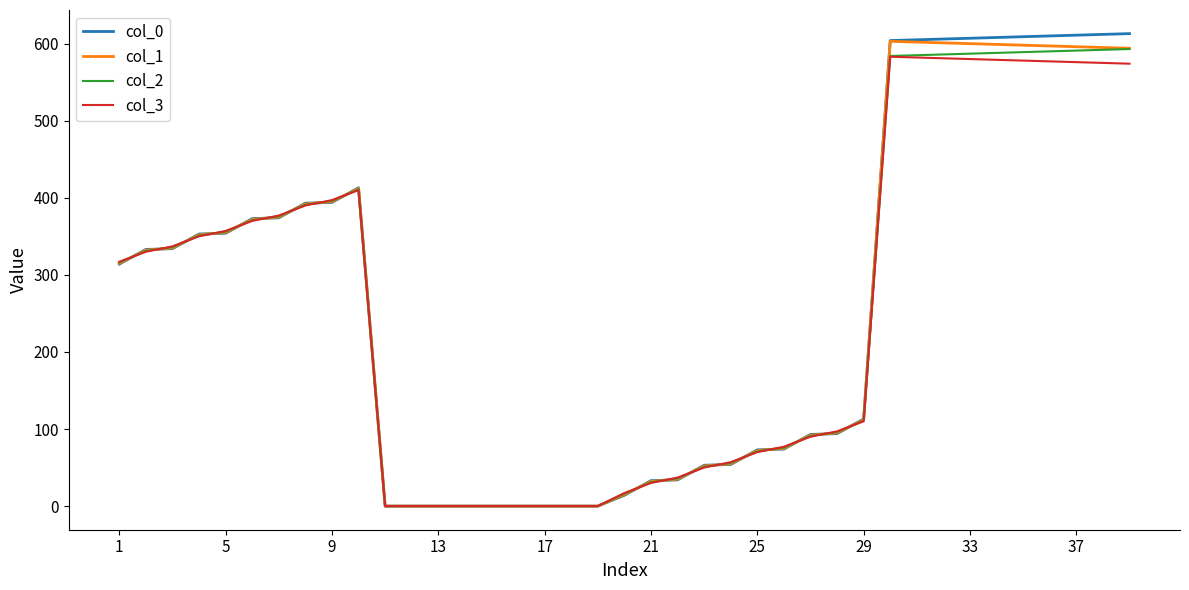

What are all the series names shown in the legend?

col_0, col_1, col_2, col_3